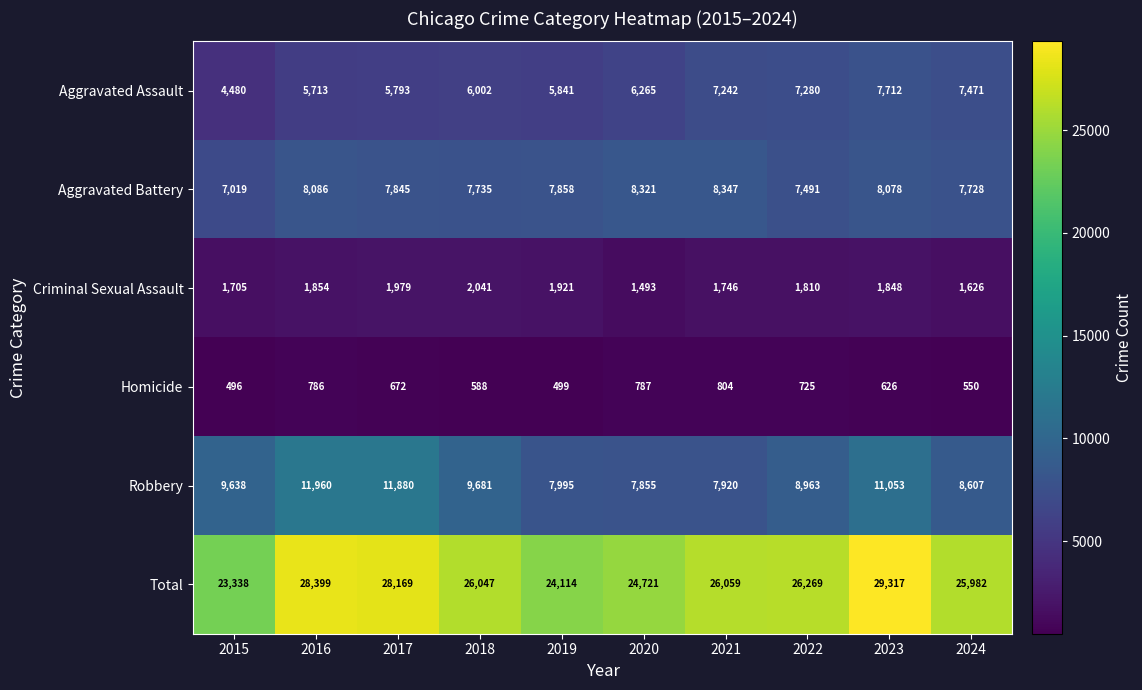

Rank the series by their maximum value, from lowest to highest.

Homicide, Criminal Sexual Assault, Aggravated Assault, Aggravated Battery, Robbery, Total